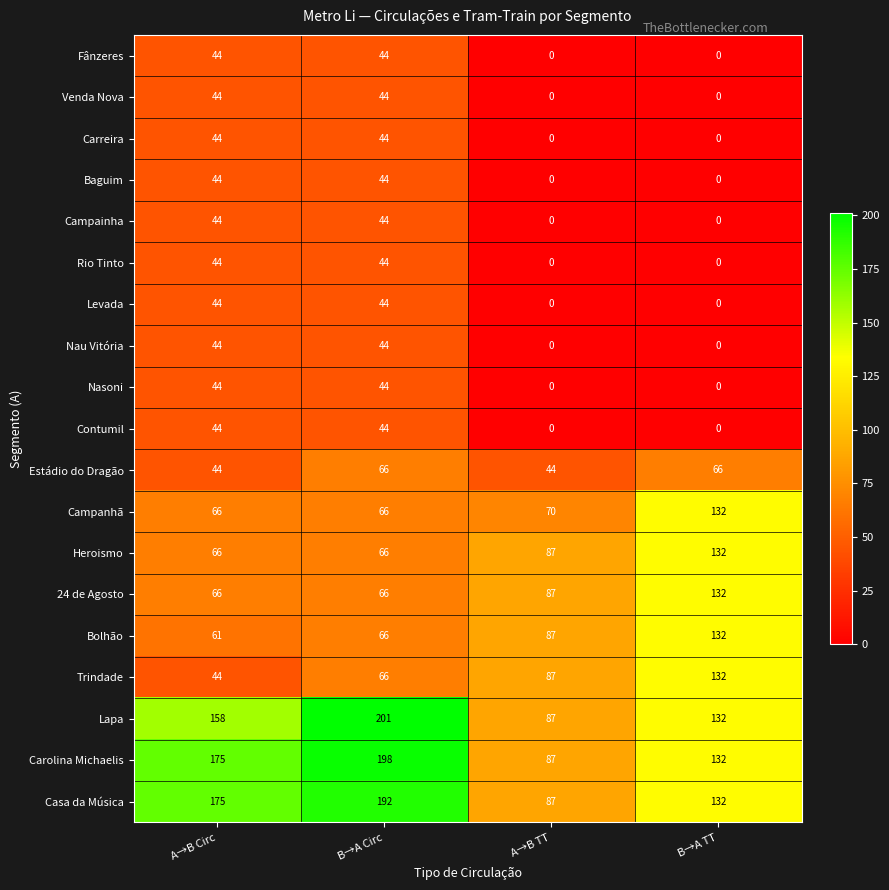

At which category is the sum across all series the highest?

B→A Circ